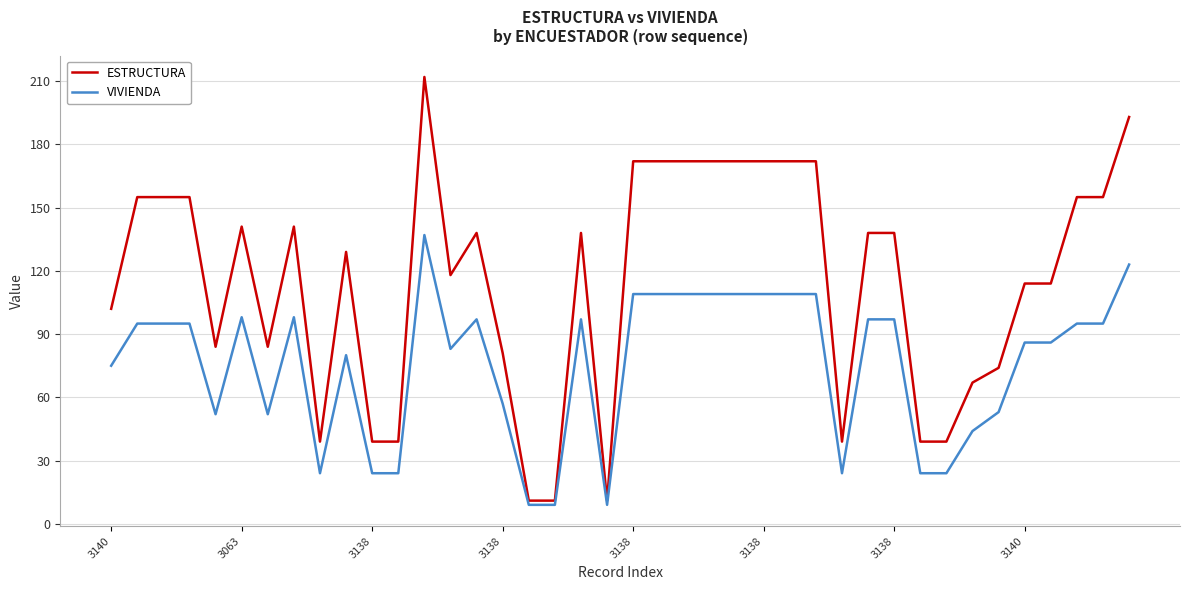

True or false: VIVIENDA and ESTRUCTURA intersect in this chart.

False